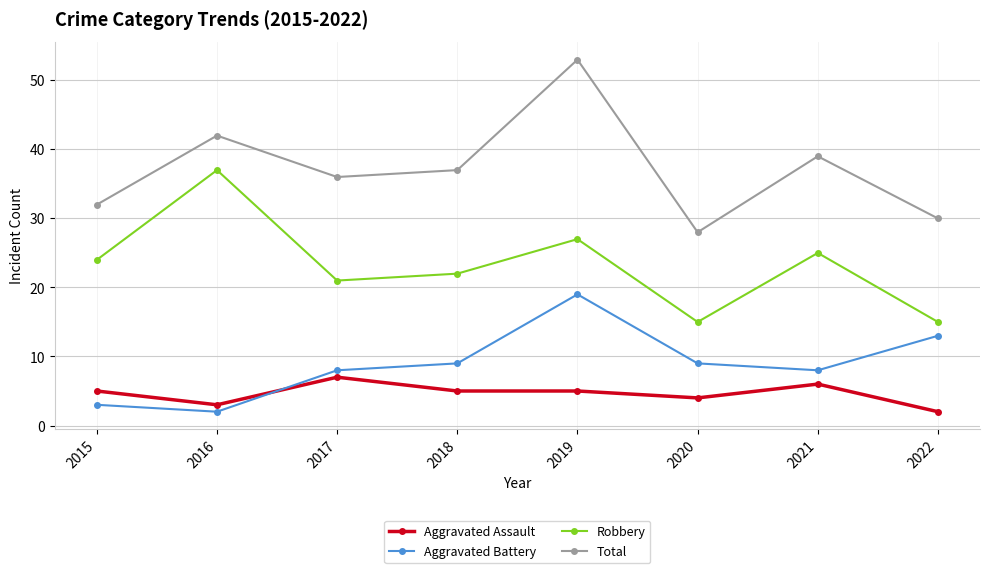

True or false: Robbery and Total cross at least once.

False